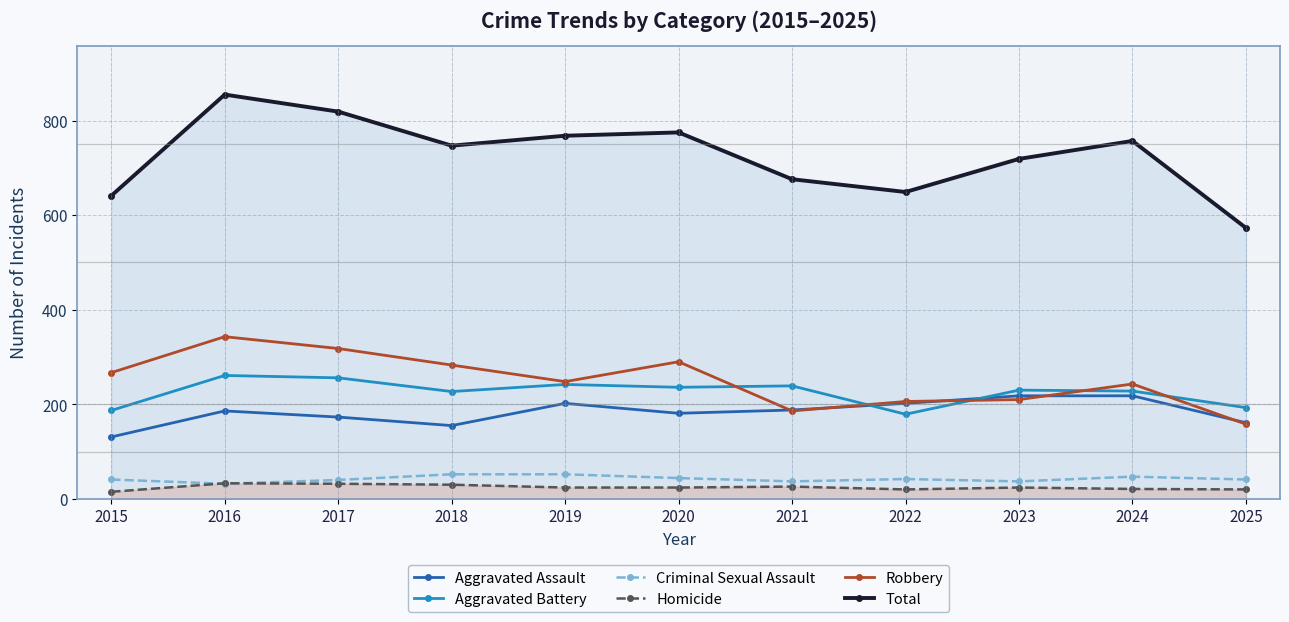

What is the value of the Homicide point at the 6th from the left?

24